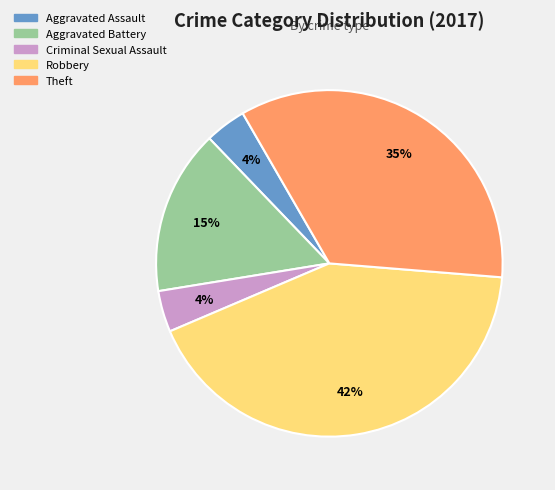

How many slices are in this pie chart?

5